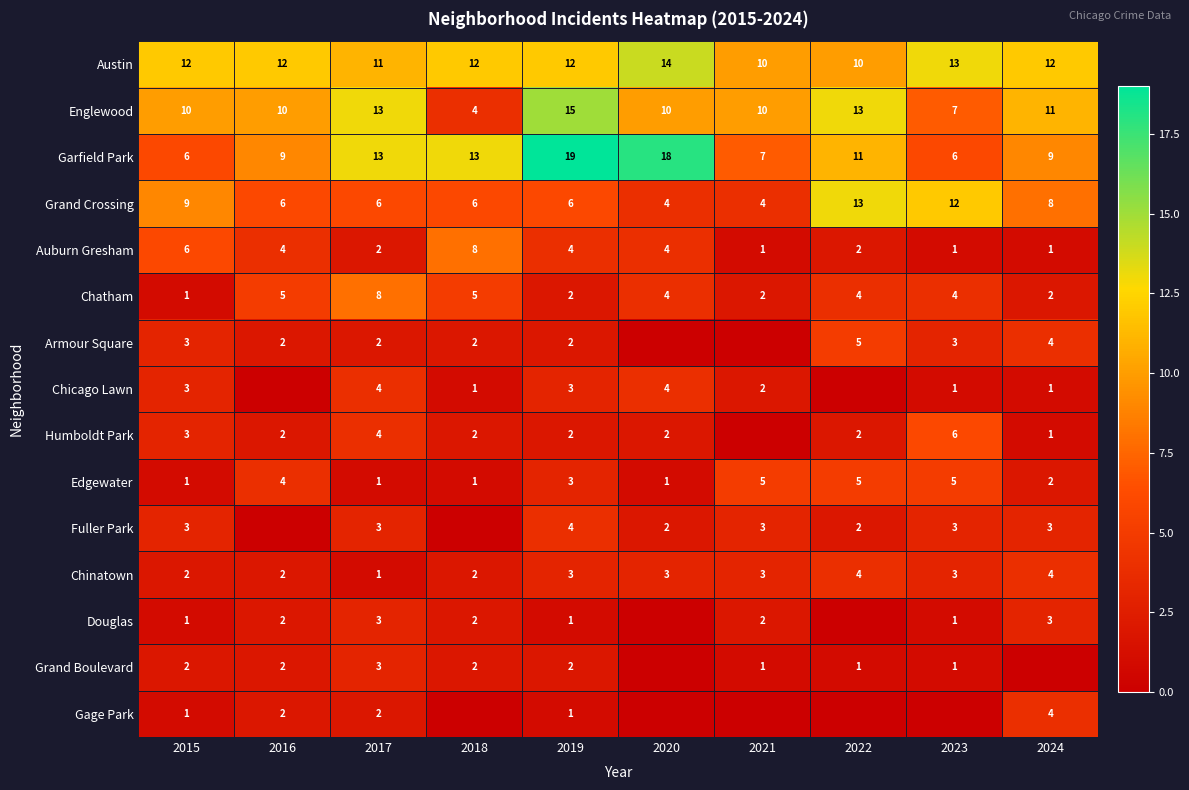

What is the highest value of the Austin series?

14